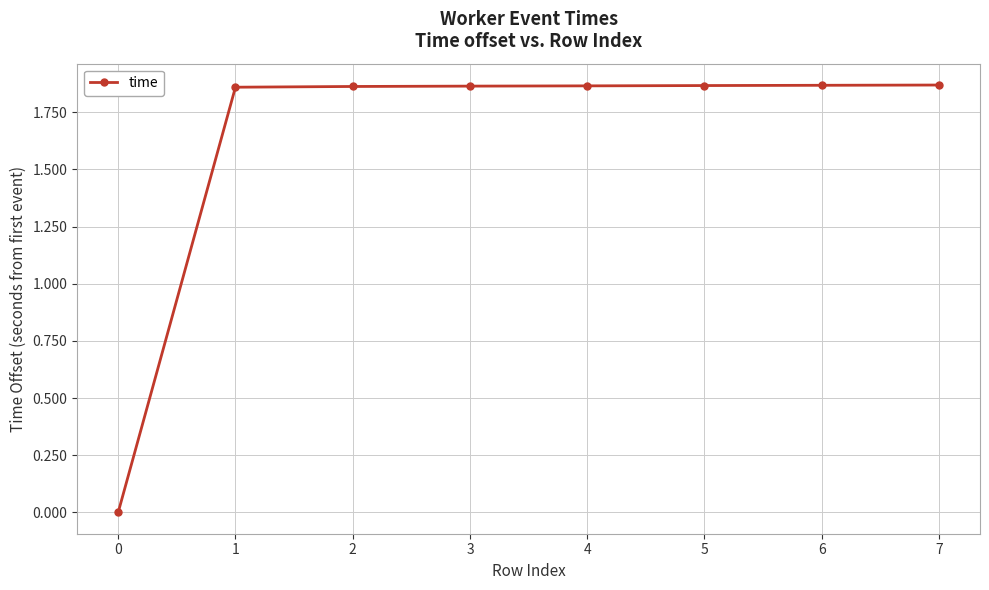

Does the chart have visible grid lines?

Yes